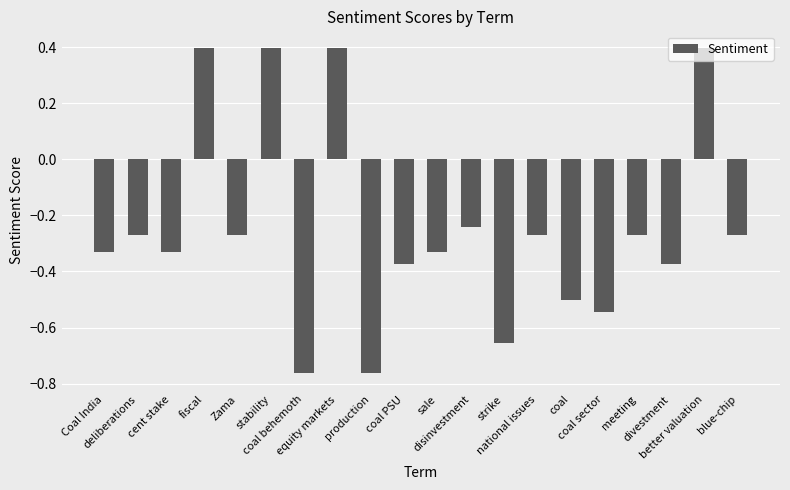

Count the values in the range 0 to 1.

4